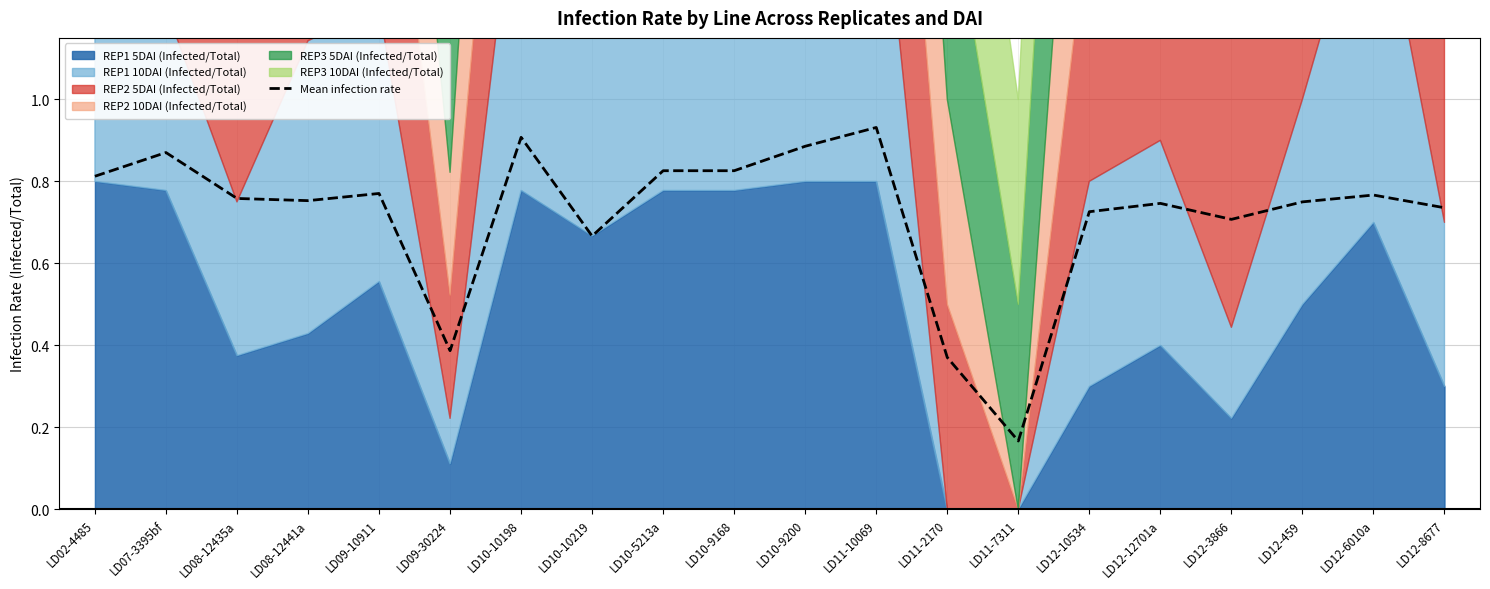

How many points are lower than both their immediate neighbors (excluding endpoints)?

5